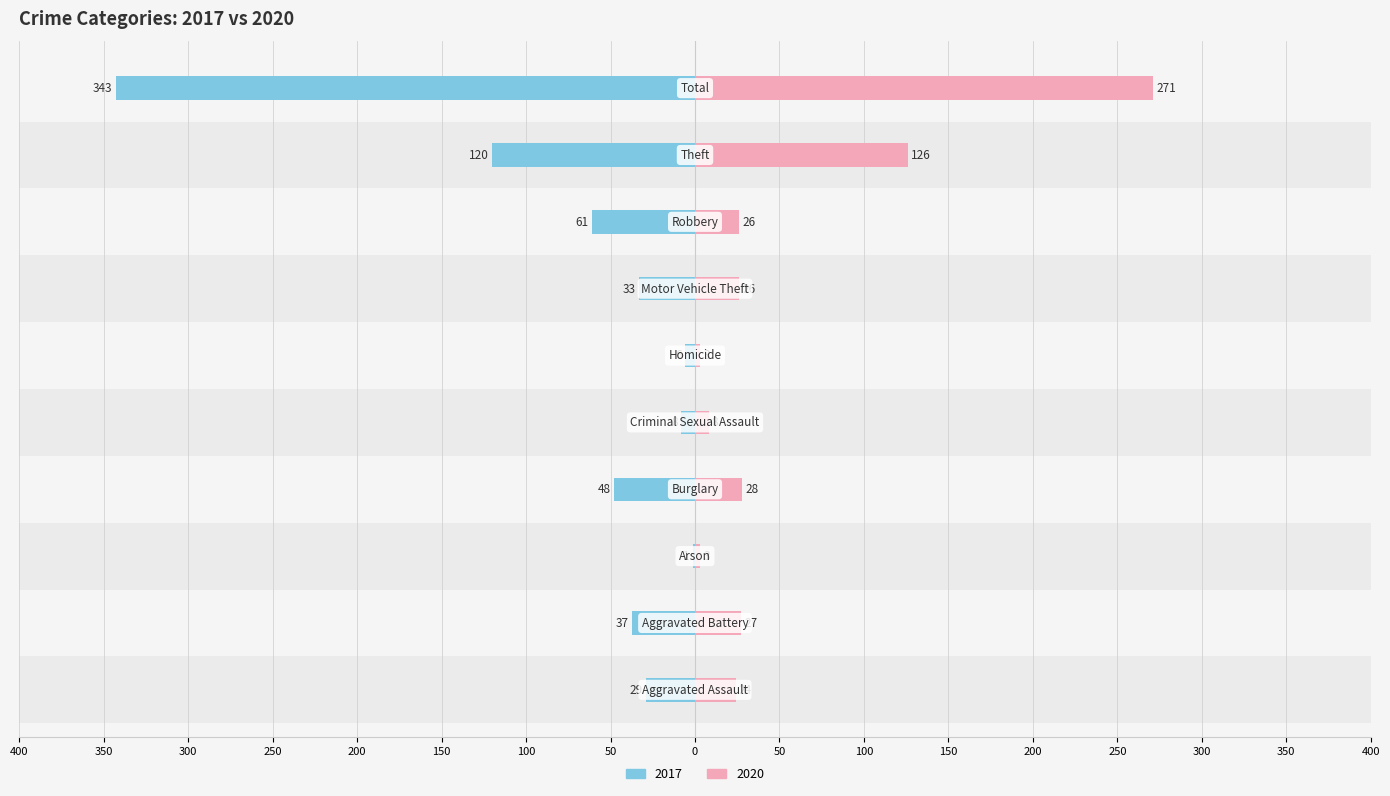

Which category has the highest value in the 2020 series?

Total